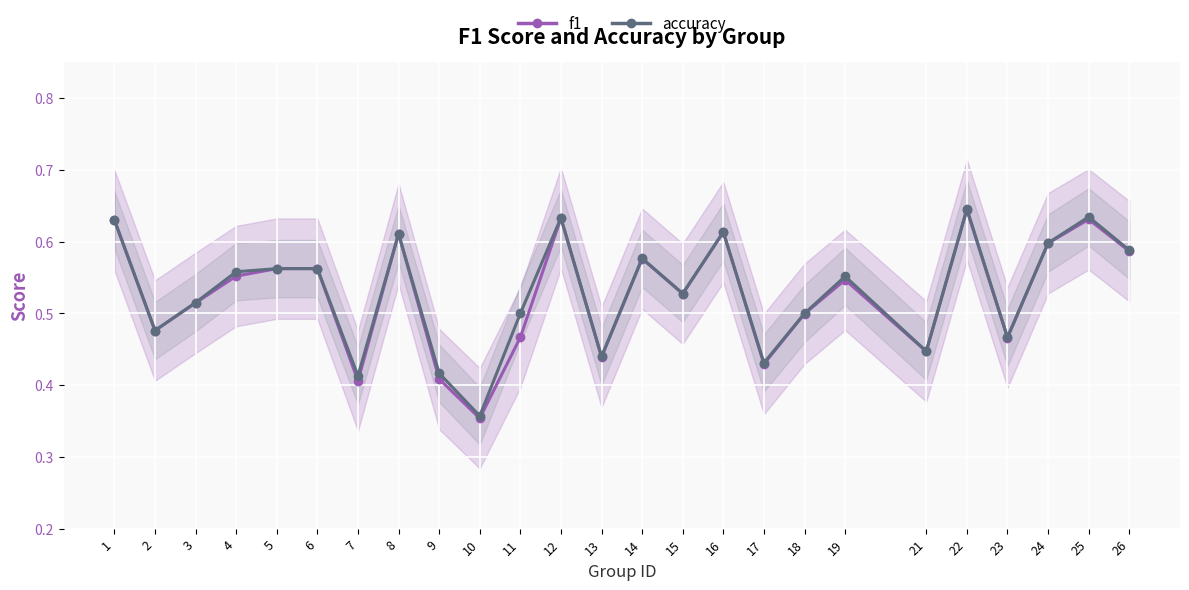

Is it true that f1 equals 0.8 at 3?

False